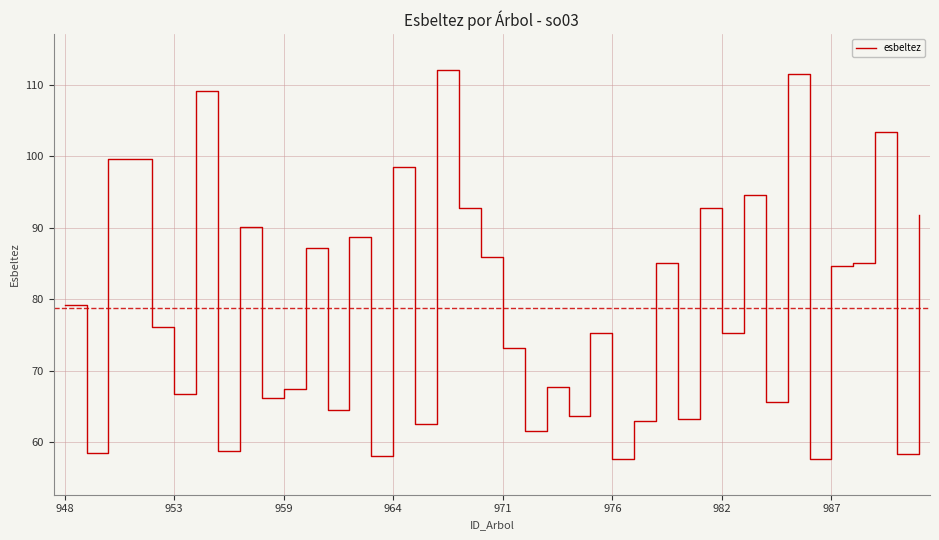

What is the maximum value shown in the chart?

112.1